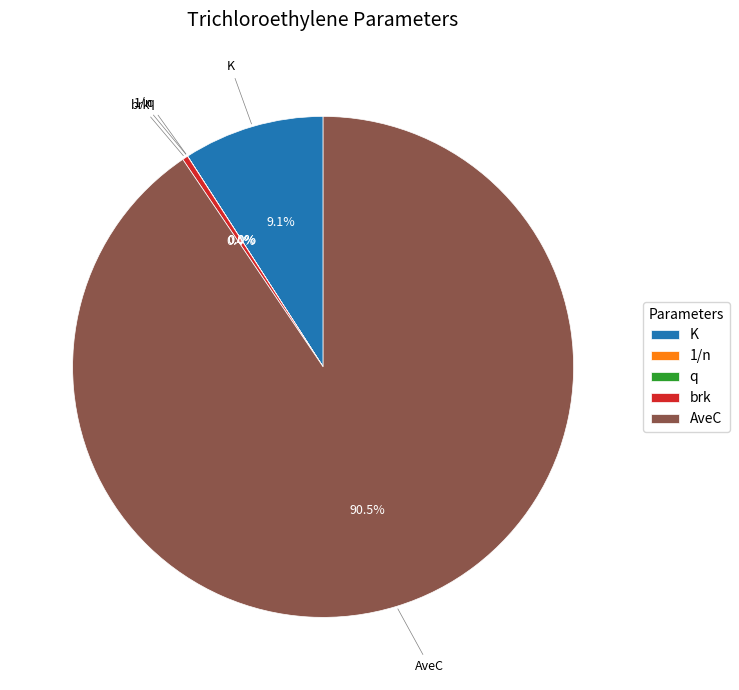

Approximately how many times larger is the value at K compared to brk?

25.1